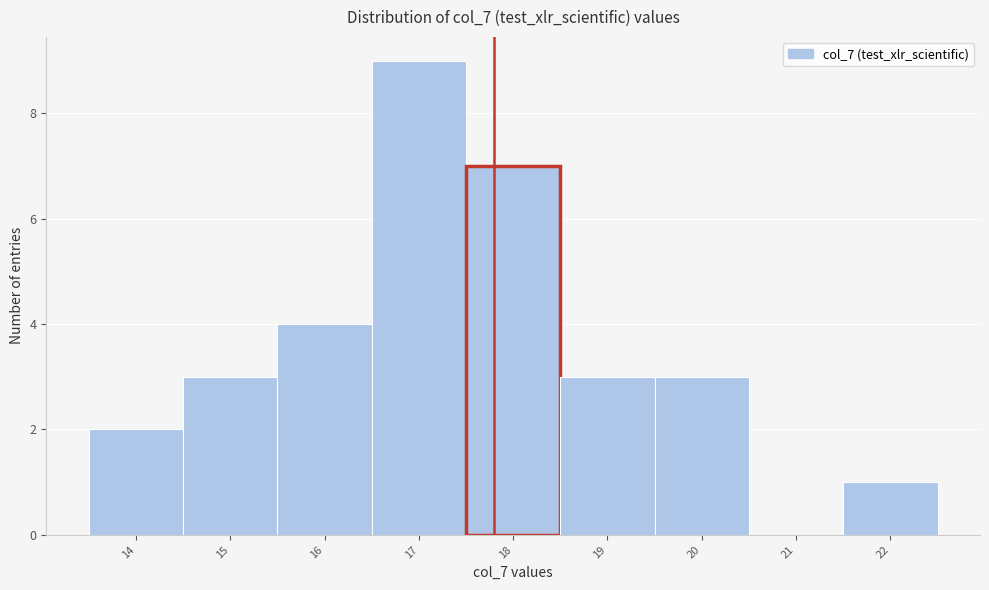

Reading right to left, extract all data points from this chart.

22=1	21=0	20=3	19=3	18=7	17=9	16=4	15=3	14=2